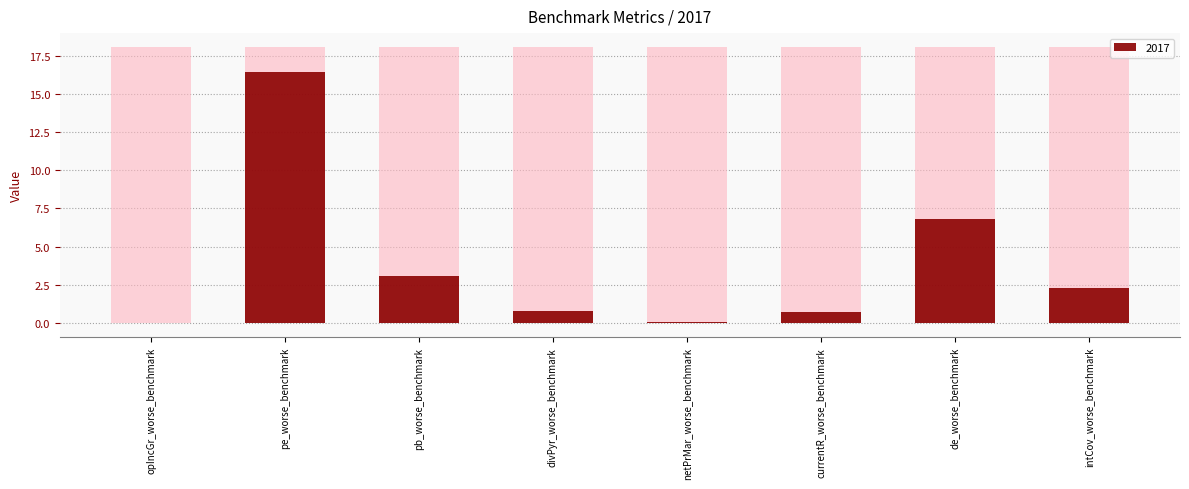

What is the label of the 7th bar from the left?

de_worse_benchmark